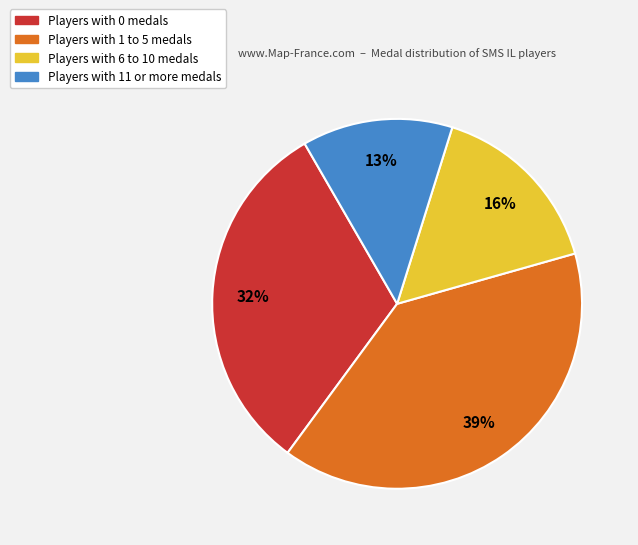

Is there a majority slice in this chart?

No